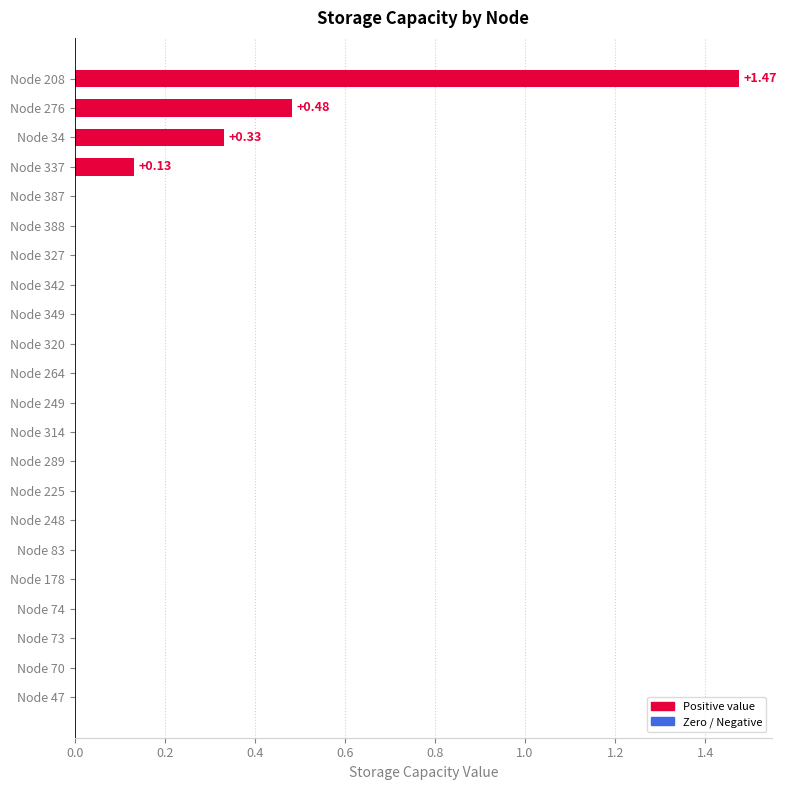

How many distinct data groups are displayed?

1